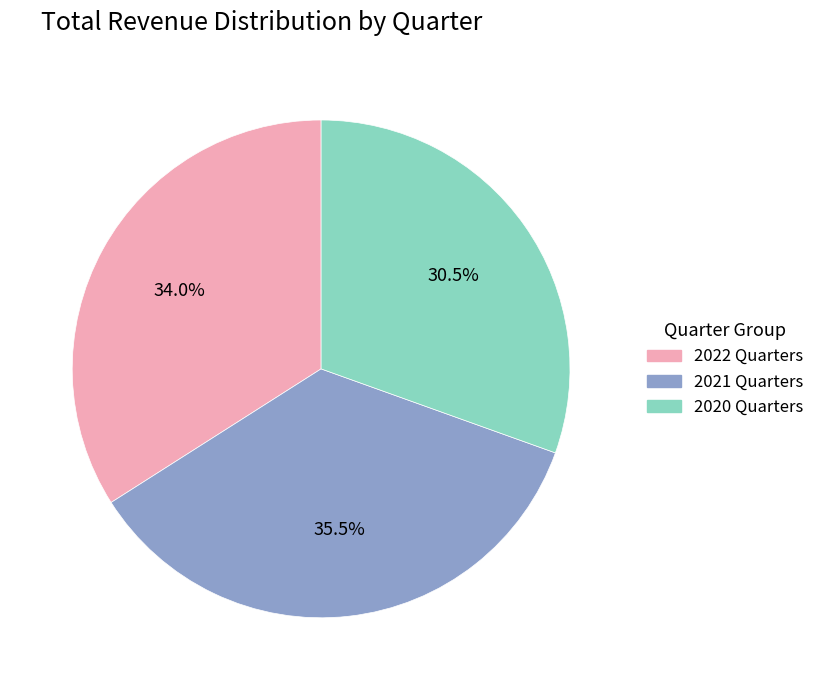

Is there a majority slice in this chart?

No